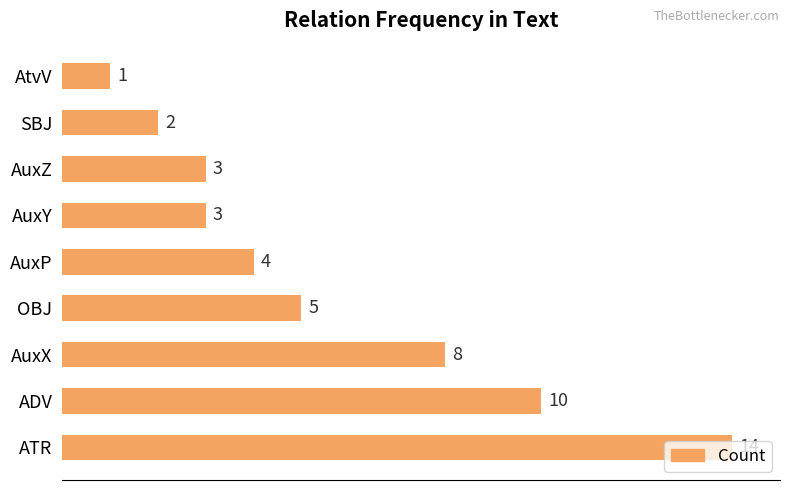

Count the number of data series in this chart.

1